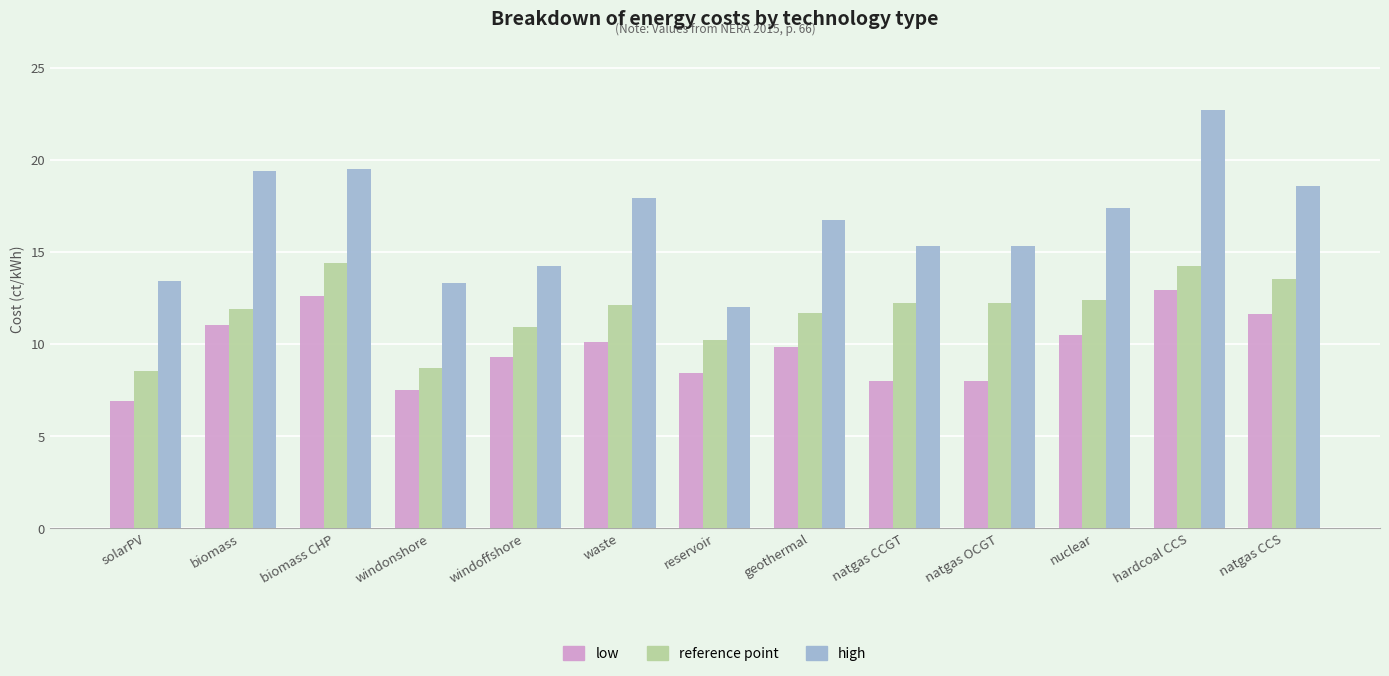

What is the value of the high bar at the 12th from the left?

22.7